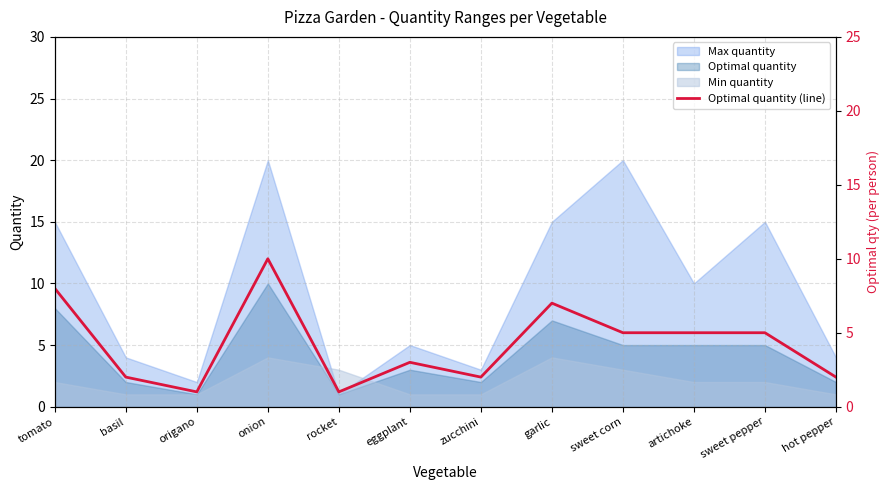

Reading left to right, what are all the values shown in this chart?

8	2	1	10	1	3	2	7	5	5	5	2